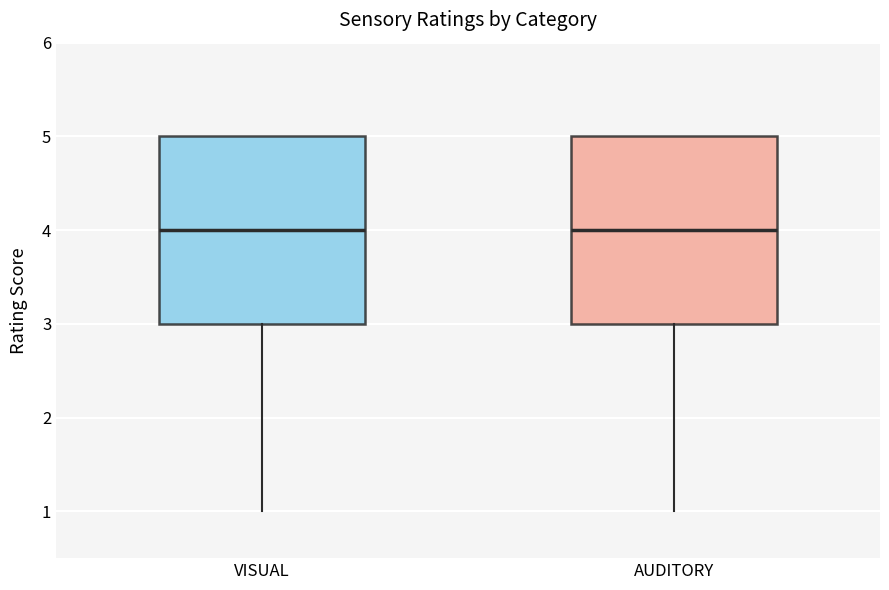

Reading left to right, read every box against the y-axis: the position of its median line, the range the box covers, and the ends of its whiskers. The values are not printed on the chart, so give them approximately, as read against the axis.

VISUAL: median 4, box 3 to 5, whiskers 1 to 5
AUDITORY: median 4, box 3 to 5, whiskers 1 to 5